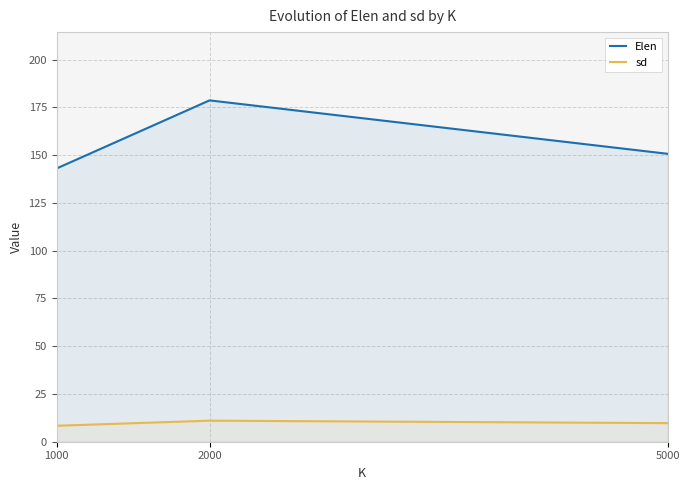

Which series changed the most between 2000 and 5000?

Elen